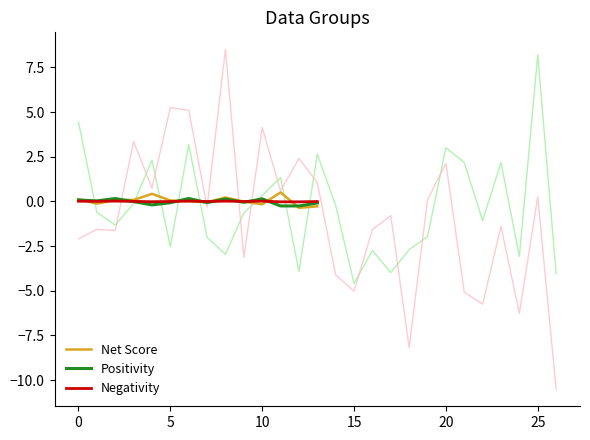

True or false: Positivity has a value of 0.1 at 10.

True